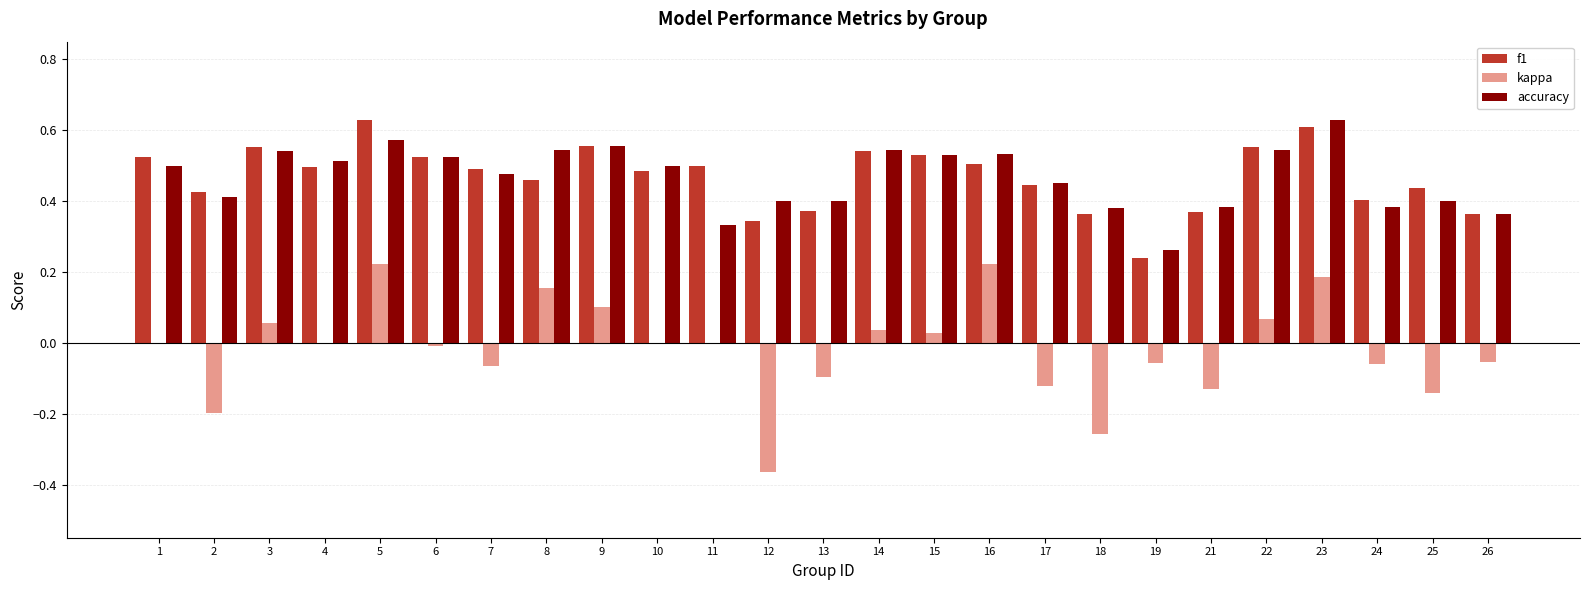

Is it true that kappa equals 0.2 at 1?

False